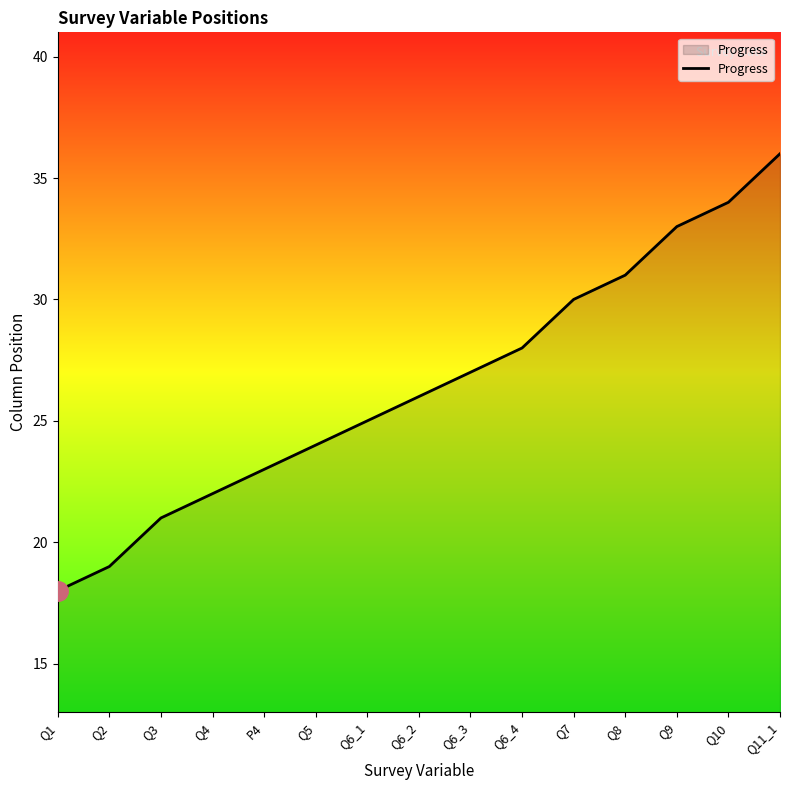

Reading right to left, transcribe all the data shown in this chart.

Q11_1=36	Q10=34	Q9=33	Q8=31	Q7=30	Q6_4=28	Q6_3=27	Q6_2=26	Q6_1=25	Q5=24	P4=23	Q4=22	Q3=21	Q2=19	Q1=18